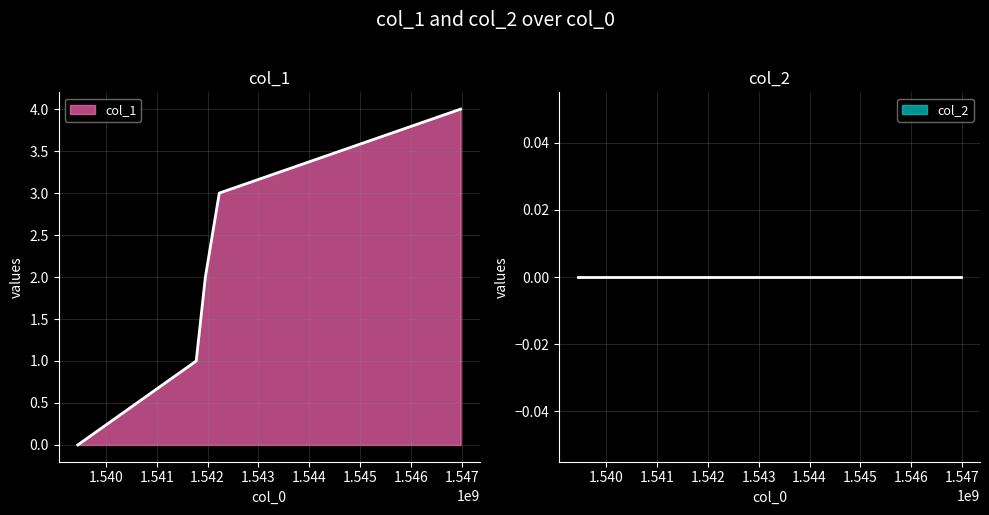

What is the difference between the second highest and minimum values?

3